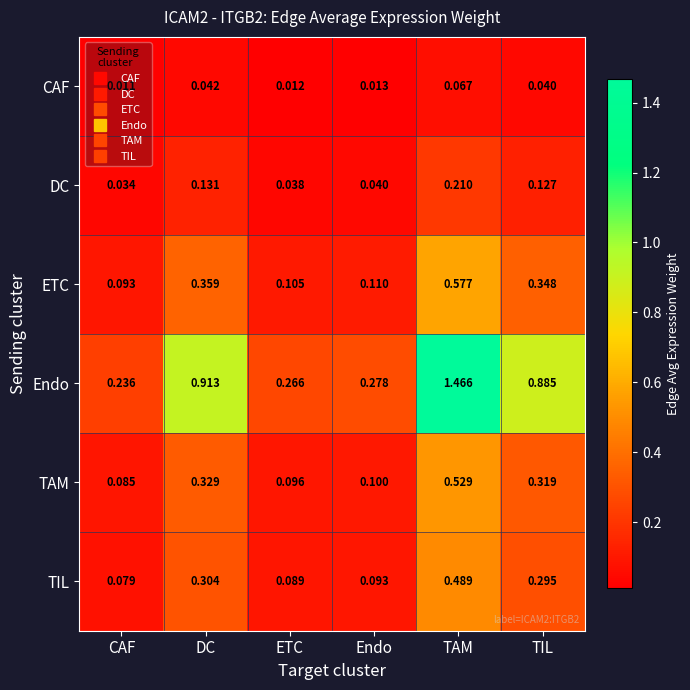

List the series in order of their peak value, highest first.

Endo, ETC, TAM, TIL, DC, CAF